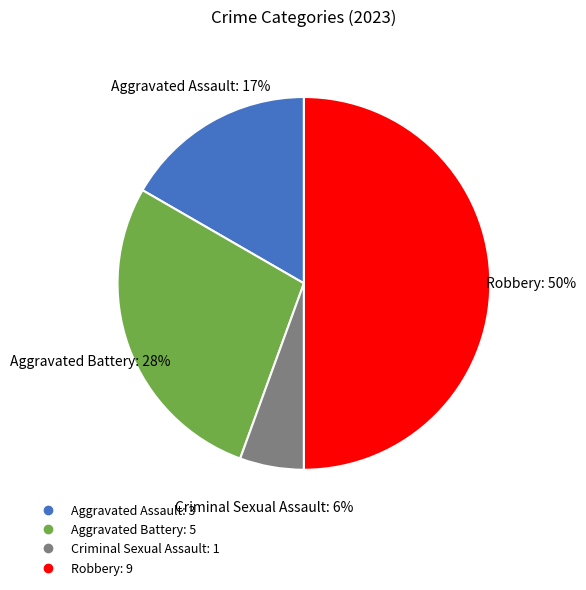

Which slice is the largest?

Robbery